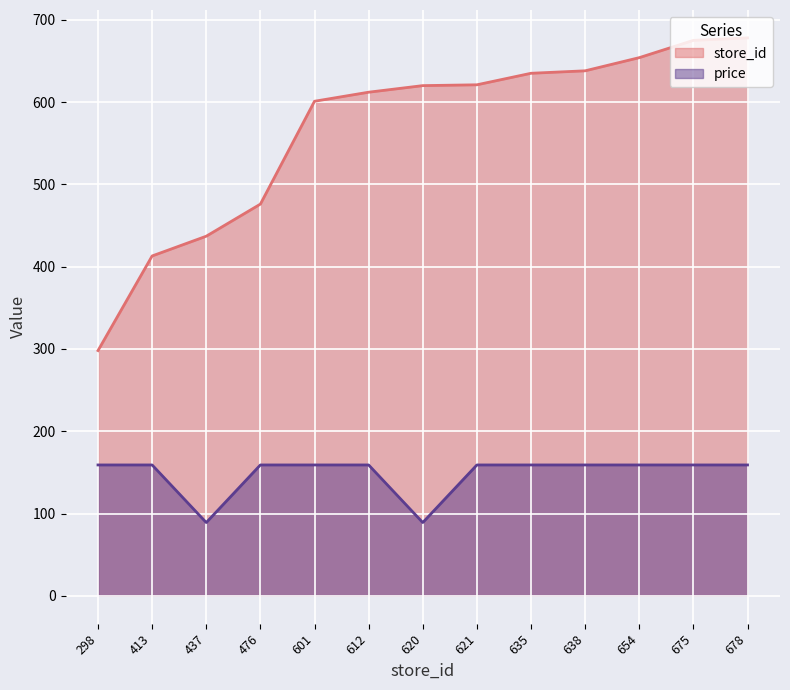

Reading left to right, what are all the values shown in this chart?

store_id: 298=298	413=413	437=437	476=476	601=601	612=612	620=620	621=621	635=635	638=638	654=654	675=675	678=678
price: 298=159	413=159	437=89	476=159	601=159	612=159	620=89	621=159	635=159	638=159	654=159	675=159	678=159